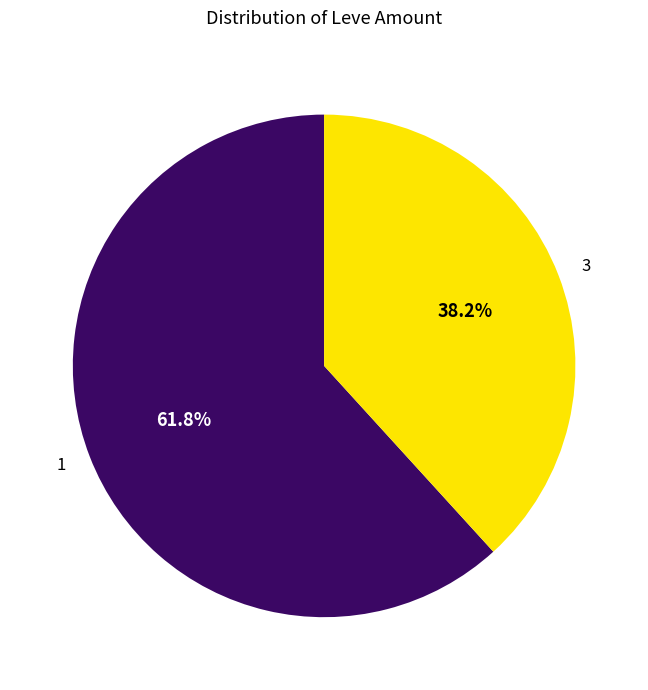

How many slices are in this pie chart?

2